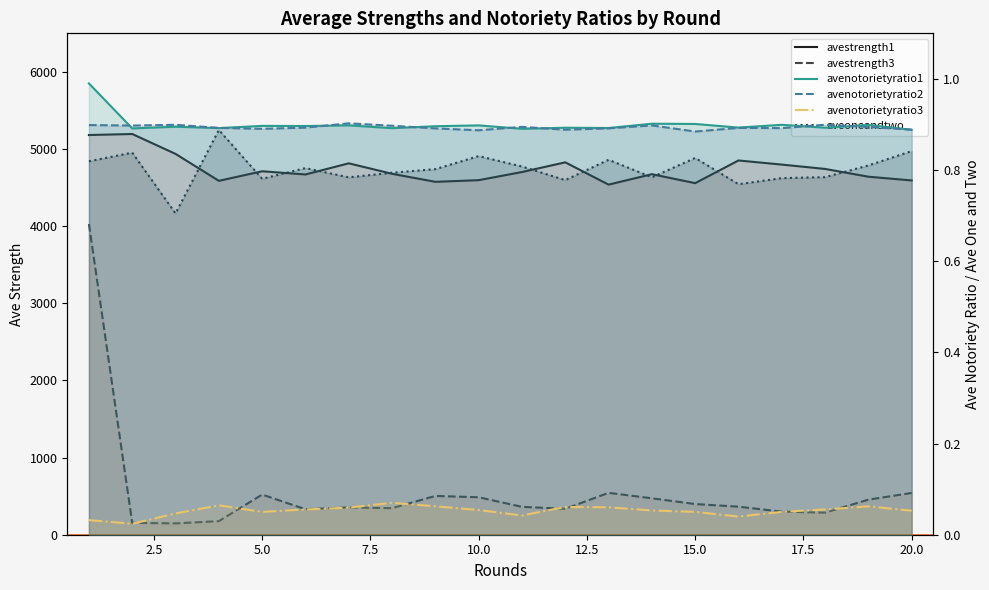

True or false: avestrength3 and avenotorietyratio3 cross at least once.

False